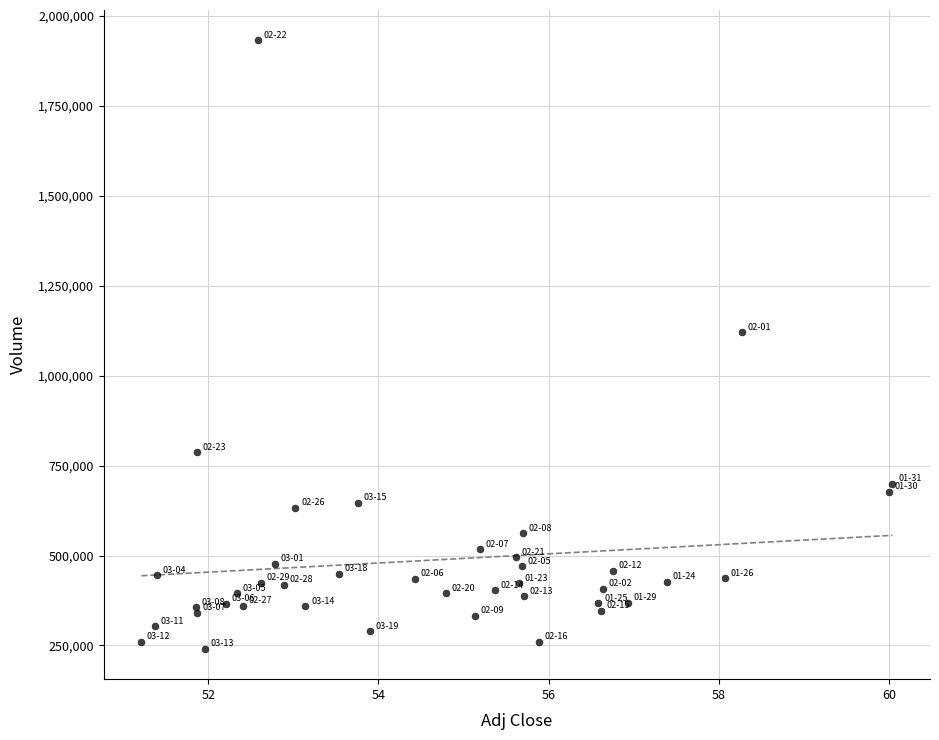

What Y value in the scatter plot is closest to 1086300?

1120300